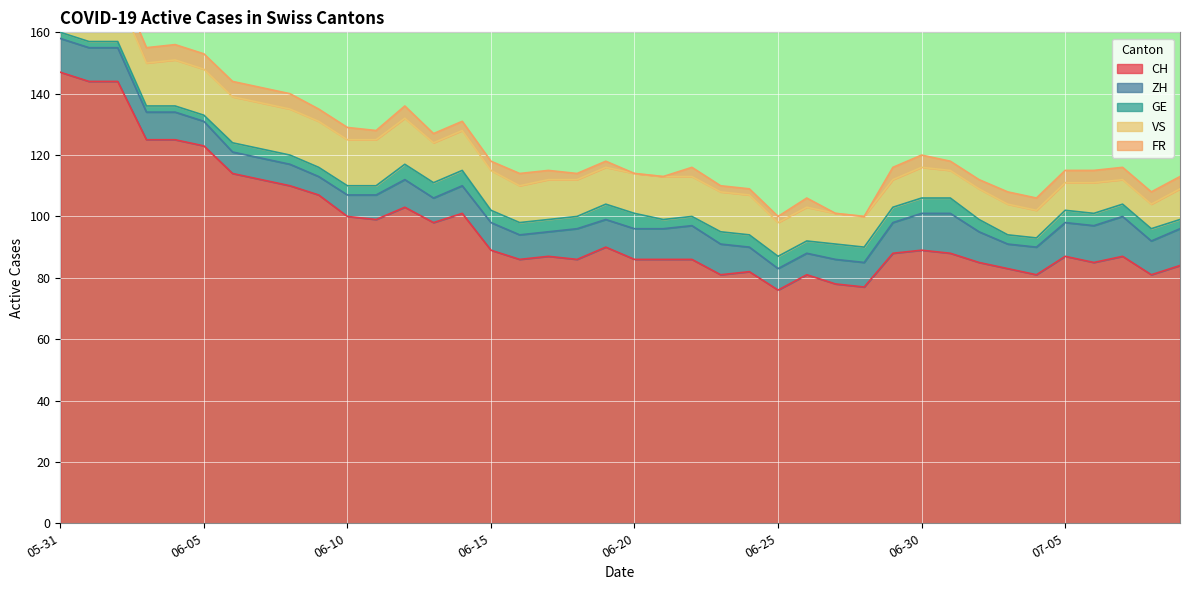

Which series has the widest spread of values?

CH